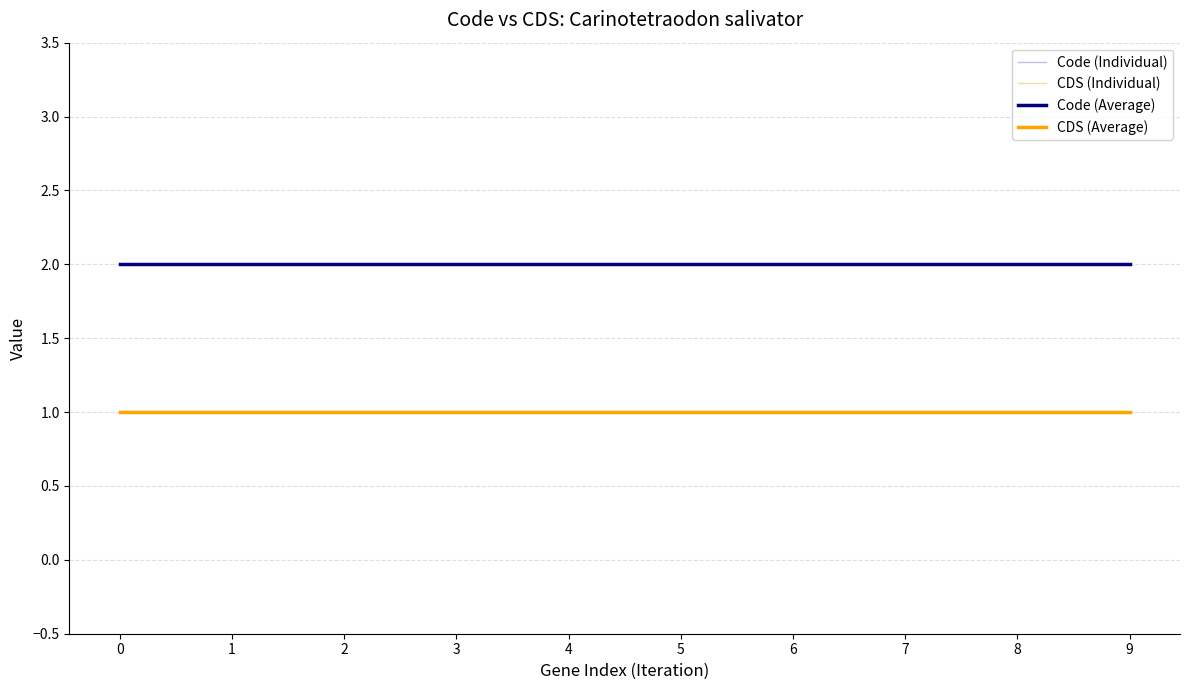

Reading left to right, extract all data points from this chart.

Code (Individual): 0=2	1=2	2=2	3=2	4=2	5=2	6=2	7=2	8=2	9=2
CDS (Individual): 0=1	1=1	2=1	3=1	4=1	5=1	6=1	7=1	8=1	9=1
Code (Average): 0=2	1=2	2=2	3=2	4=2	5=2	6=2	7=2	8=2	9=2
CDS (Average): 0=1	1=1	2=1	3=1	4=1	5=1	6=1	7=1	8=1	9=1